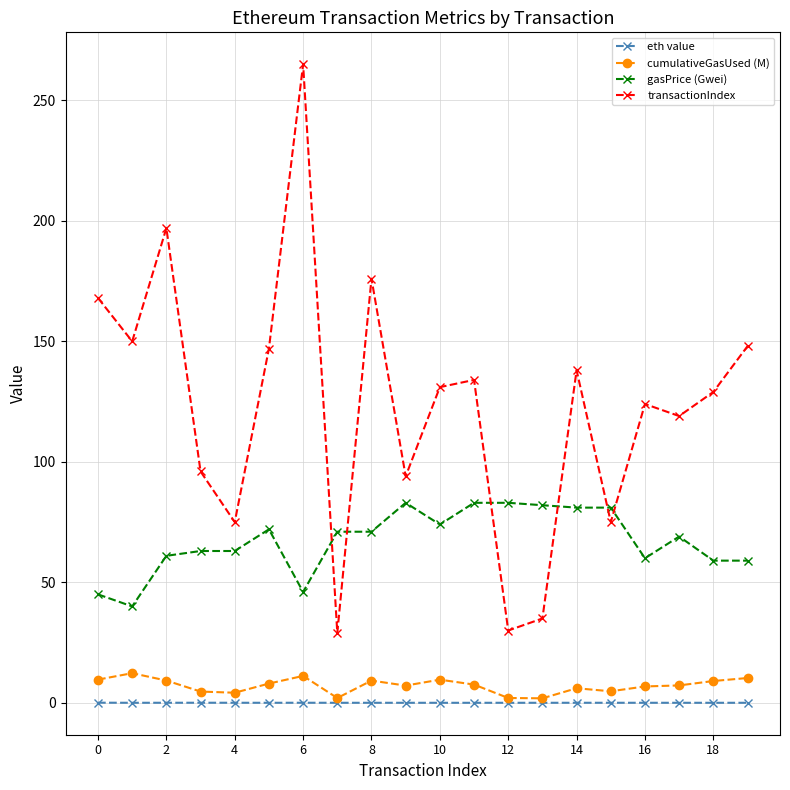

How many categories are shown in the chart?

20